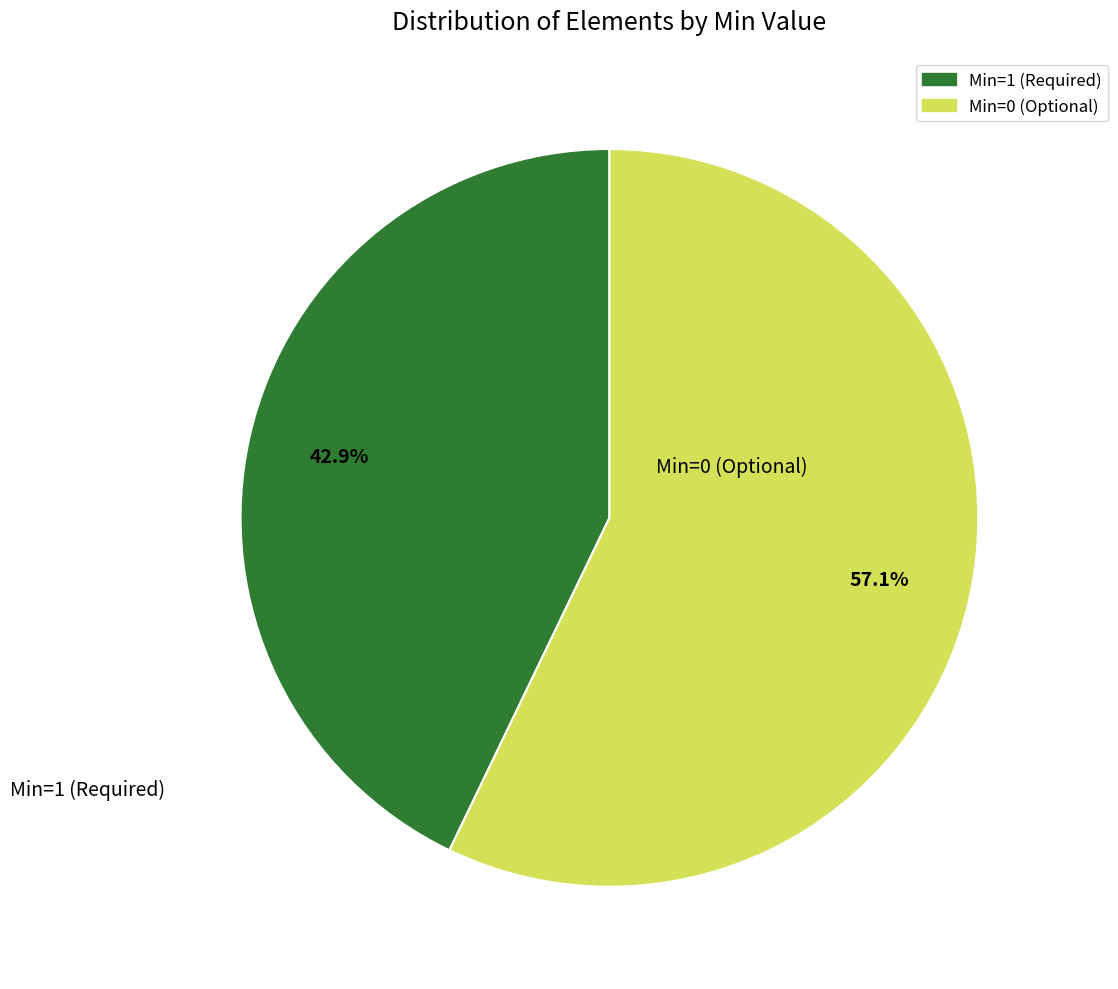

Is there any slice that represents more than half of the pie?

Yes